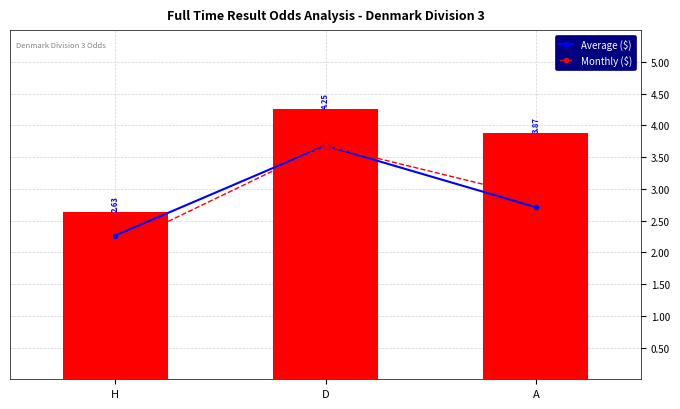

At which label does Monthly ($) first exceed 3?

D